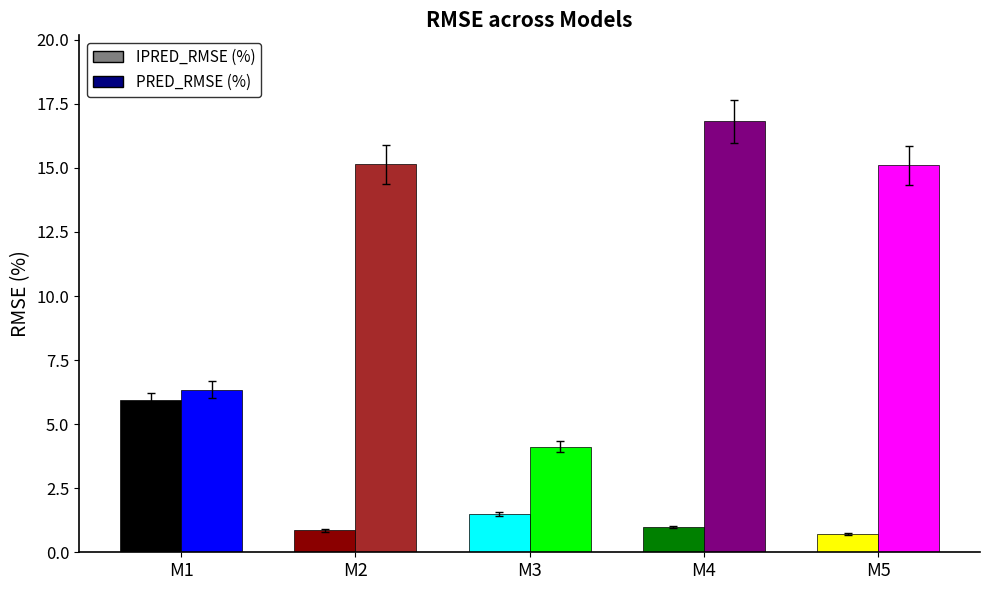

What are all the series names shown in the legend?

IPRED_RMSE (%), PRED_RMSE (%)